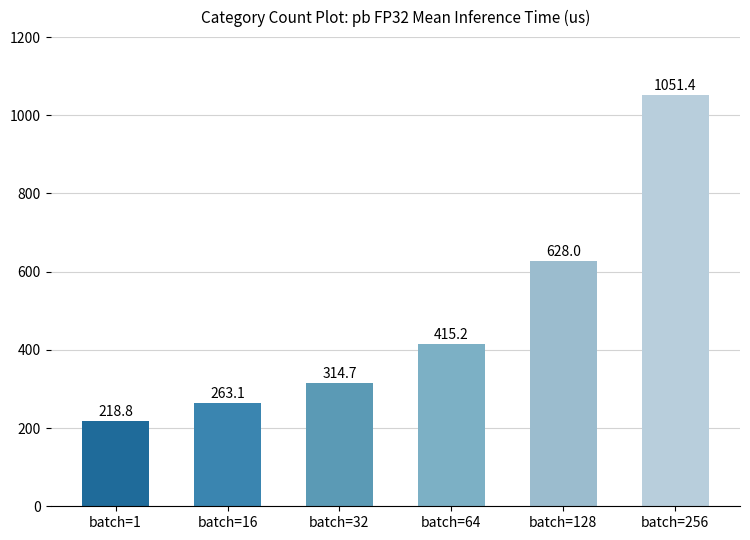

Between batch=256 and batch=1, which is larger?

batch=256